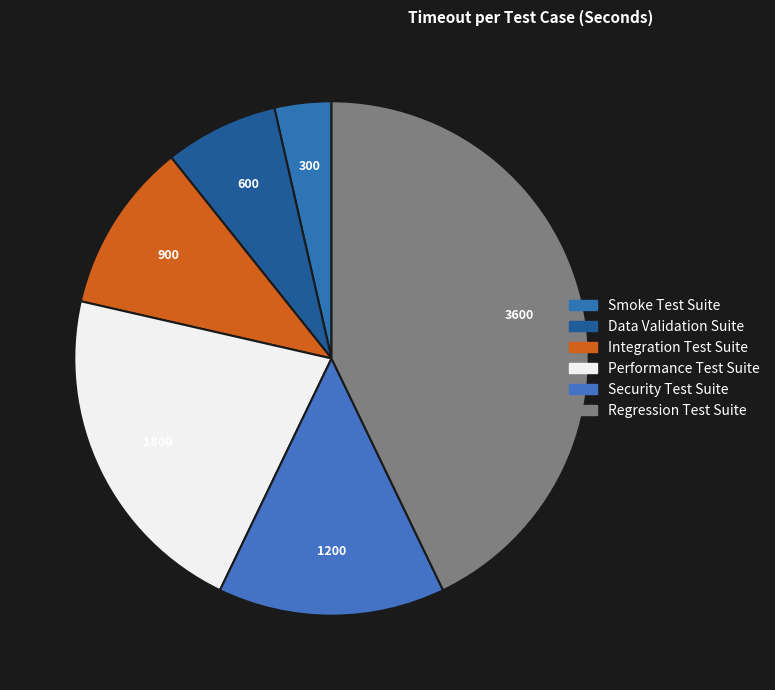

Count the number of slices in the pie.

6